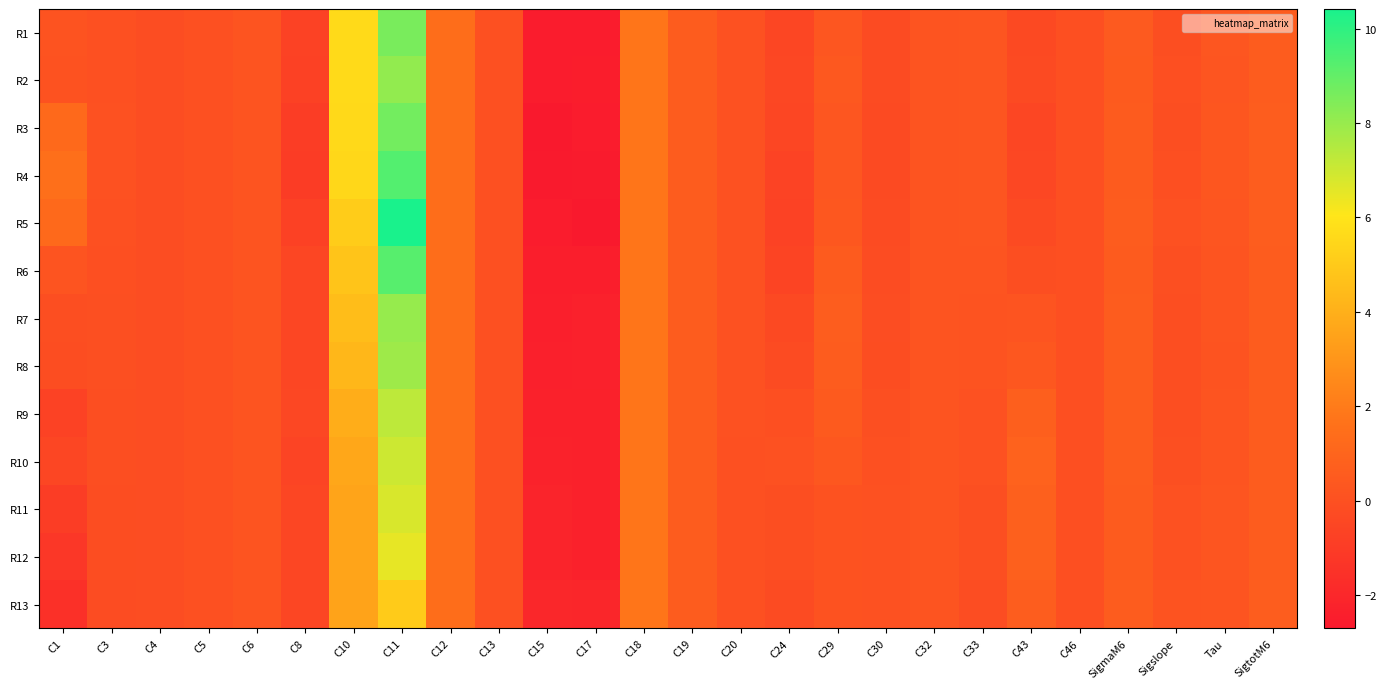

Reading right to left, what are all the values shown in this chart?

R1: SigtotM6=0.6	Tau=0.3	Sigslope=-0.1	SigmaM6=0.5	C46=-0.0	C43=-0.3	C33=0.3	C32=0.2	C30=-0.2	C29=0.3	C24=-0.5	C20=0.0	C19=0.6	C18=1.8	C17=-2.6	C15=-2.6	C13=0.0	C12=1.4	C11=8.6	C10=5.6	C8=-0.7	C6=0.2	C5=-0.0	C4=-0.1	C3=0.0	C1=0.1
R2: SigtotM6=0.6	Tau=0.2	Sigslope=-0.0	SigmaM6=0.5	C46=-0.0	C43=-0.3	C33=0.3	C32=0.2	C30=-0.2	C29=0.4	C24=-0.4	C20=0.0	C19=0.6	C18=1.8	C17=-2.5	C15=-2.6	C13=0.0	C12=1.4	C11=8.1	C10=5.6	C8=-0.7	C6=0.2	C5=-0.0	C4=-0.1	C3=0.0	C1=0.1
R3: SigtotM6=0.6	Tau=0.3	Sigslope=-0.1	SigmaM6=0.5	C46=-0.0	C43=-0.5	C33=0.3	C32=0.2	C30=-0.3	C29=0.3	C24=-0.5	C20=0.0	C19=0.6	C18=1.8	C17=-2.6	C15=-2.7	C13=0.0	C12=1.4	C11=8.7	C10=5.6	C8=-0.9	C6=0.2	C5=-0.0	C4=-0.1	C3=0.0	C1=1.2
R4: SigtotM6=0.6	Tau=0.3	Sigslope=-0.0	SigmaM6=0.5	C46=-0.0	C43=-0.5	C33=0.3	C32=0.2	C30=-0.3	C29=0.3	C24=-0.6	C20=0.0	C19=0.6	C18=1.8	C17=-2.6	C15=-2.7	C13=-0.0	C12=1.4	C11=9.3	C10=5.5	C8=-1.0	C6=0.2	C5=-0.0	C4=-0.1	C3=0.0	C1=1.5
R5: SigtotM6=0.6	Tau=0.3	Sigslope=0.0	SigmaM6=0.6	C46=-0.0	C43=-0.3	C33=0.3	C32=0.2	C30=-0.2	C29=0.3	C24=-0.7	C20=0.0	C19=0.6	C18=1.8	C17=-2.7	C15=-2.5	C13=-0.0	C12=1.4	C11=10.4	C10=5.1	C8=-0.8	C6=0.2	C5=-0.0	C4=-0.1	C3=-0.0	C1=1.2
R6: SigtotM6=0.6	Tau=0.2	Sigslope=-0.1	SigmaM6=0.5	C46=-0.0	C43=-0.1	C33=0.2	C32=0.2	C30=-0.2	C29=0.5	C24=-0.6	C20=0.0	C19=0.6	C18=1.8	C17=-2.5	C15=-2.5	C13=-0.0	C12=1.4	C11=9.2	C10=4.8	C8=-0.5	C6=0.2	C5=-0.0	C4=-0.1	C3=-0.0	C1=0.2
R7: SigtotM6=0.6	Tau=0.2	Sigslope=-0.1	SigmaM6=0.6	C46=-0.0	C43=0.2	C33=0.2	C32=0.2	C30=-0.2	C29=0.6	C24=-0.3	C20=0.0	C19=0.6	C18=1.8	C17=-2.3	C15=-2.4	C13=-0.0	C12=1.4	C11=8.0	C10=4.5	C8=-0.5	C6=0.2	C5=-0.0	C4=-0.1	C3=-0.1	C1=-0.1
R8: SigtotM6=0.6	Tau=0.1	Sigslope=-0.1	SigmaM6=0.6	C46=-0.0	C43=0.3	C33=0.1	C32=0.2	C30=-0.1	C29=0.6	C24=-0.2	C20=0.0	C19=0.6	C18=1.8	C17=-2.3	C15=-2.4	C13=-0.0	C12=1.4	C11=7.9	C10=4.3	C8=-0.5	C6=0.2	C5=-0.0	C4=-0.1	C3=-0.1	C1=-0.1
R9: SigtotM6=0.6	Tau=0.2	Sigslope=-0.1	SigmaM6=0.6	C46=-0.0	C43=0.7	C33=0.1	C32=0.2	C30=-0.1	C29=0.5	C24=-0.0	C20=0.0	C19=0.6	C18=1.8	C17=-2.3	C15=-2.3	C13=-0.0	C12=1.4	C11=7.3	C10=3.9	C8=-0.5	C6=0.2	C5=0.0	C4=-0.1	C3=-0.1	C1=-0.7
R10: SigtotM6=0.6	Tau=0.2	Sigslope=-0.1	SigmaM6=0.6	C46=-0.0	C43=0.9	C33=0.0	C32=0.2	C30=0.0	C29=0.3	C24=0.0	C20=0.0	C19=0.6	C18=1.8	C17=-2.3	C15=-2.2	C13=-0.0	C12=1.4	C11=7.0	C10=3.7	C8=-0.6	C6=0.2	C5=-0.0	C4=-0.1	C3=-0.1	C1=-0.5
R11: SigtotM6=0.6	Tau=0.2	Sigslope=0.0	SigmaM6=0.5	C46=-0.0	C43=0.8	C33=-0.0	C32=0.2	C30=0.0	C29=0.1	C24=-0.1	C20=0.0	C19=0.6	C18=1.8	C17=-2.3	C15=-2.2	C13=-0.0	C12=1.4	C11=6.8	C10=3.5	C8=-0.5	C6=0.2	C5=-0.0	C4=-0.1	C3=-0.1	C1=-1.0
R12: SigtotM6=0.6	Tau=0.2	Sigslope=0.0	SigmaM6=0.5	C46=-0.0	C43=0.8	C33=-0.0	C32=0.2	C30=0.0	C29=0.1	C24=-0.1	C20=0.0	C19=0.6	C18=1.8	C17=-2.3	C15=-2.2	C13=-0.0	C12=1.4	C11=6.5	C10=3.5	C8=-0.5	C6=0.2	C5=-0.0	C4=-0.1	C3=-0.1	C1=-1.2
R13: SigtotM6=0.6	Tau=0.2	Sigslope=0.1	SigmaM6=0.6	C46=-0.0	C43=0.6	C33=-0.2	C32=0.2	C30=0.0	C29=0.1	C24=-0.2	C20=-0.0	C19=0.6	C18=1.8	C17=-2.1	C15=-2.0	C13=-0.0	C12=1.4	C11=5.1	C10=3.5	C8=-0.5	C6=0.2	C5=-0.0	C4=-0.1	C3=-0.2	C1=-1.6